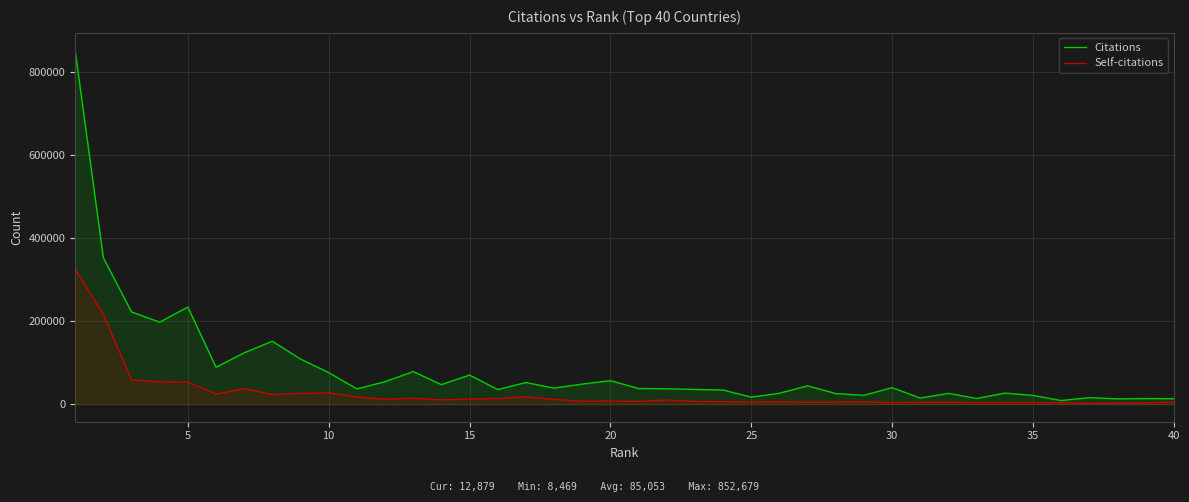

What is the greatest value displayed?

852679